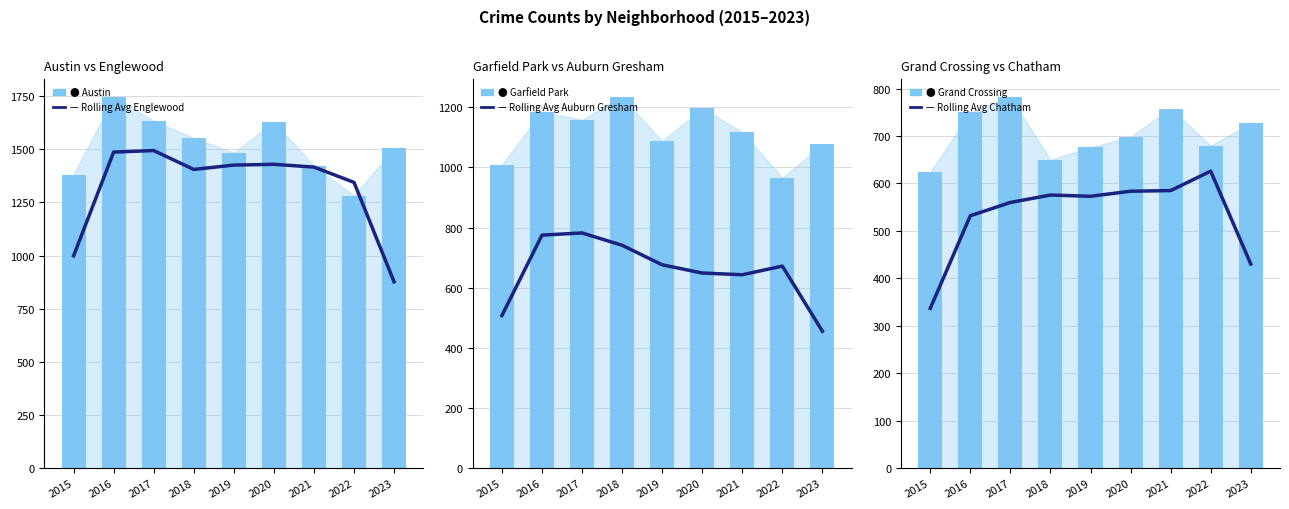

Reading left to right, what are all the values shown in this chart?

Rolling Avg: Englewood: 2015=998.7	2016=1486.7	2017=1493.7	2018=1405.0	2019=1425.3	2020=1429.0	2021=1416.0	2022=1344.0	2023=876.3
Raw Count: Austin: 2015=1381.0	2016=1745.0	2017=1633.0	2018=1553.0	2019=1483.0	2020=1630.0	2021=1422.0	2022=1282.0	2023=1504.0
Rolling Avg: Auburn Gresham: 2015=507.7	2016=775.0	2017=782.3	2018=741.3	2019=676.3	2020=649.0	2021=643.3	2022=672.0	2023=455.3
Raw Count: Garfield Park: 2015=1009.0	2016=1185.0	2017=1159.0	2018=1234.0	2019=1087.0	2020=1198.0	2021=1117.0	2022=966.0	2023=1077.0
Rolling Avg: Chatham: 2015=336.7	2016=532.0	2017=560.0	2018=575.7	2019=573.0	2020=583.7	2021=585.0	2022=626.0	2023=430.3
Raw Count: Grand Crossing: 2015=624.0	2016=750.0	2017=782.0	2018=650.0	2019=676.0	2020=698.0	2021=758.0	2022=680.0	2023=727.0